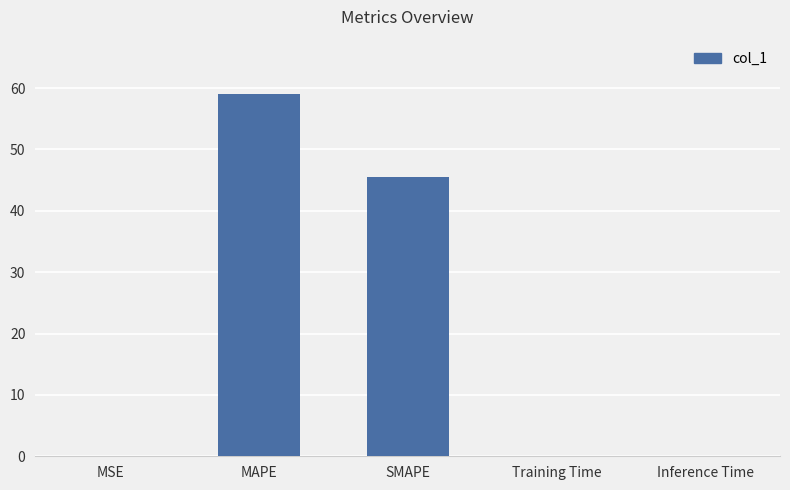

What is the maximum value shown in the chart?

59.0